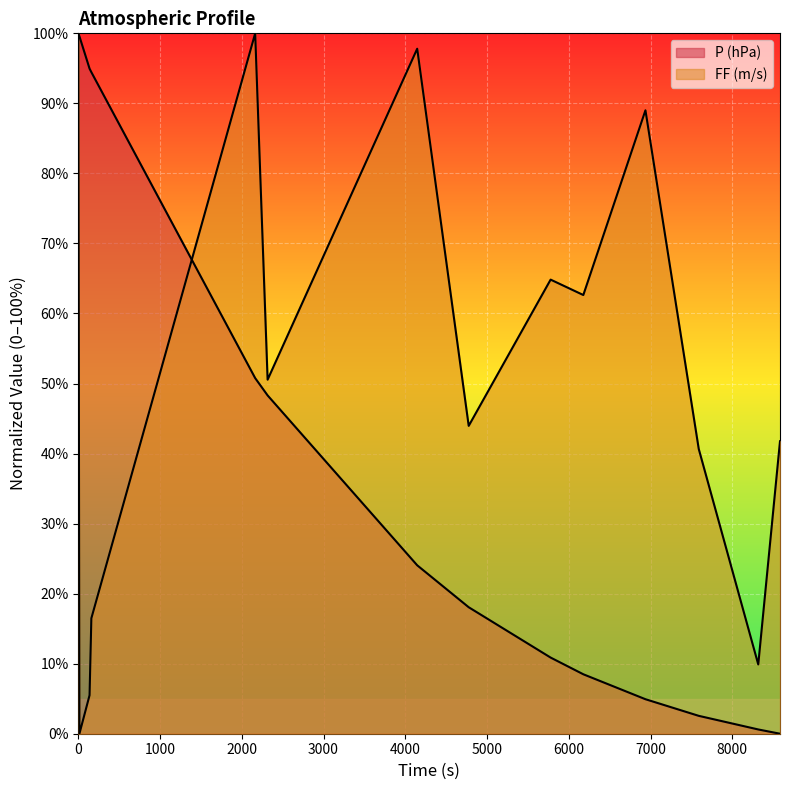

True or false: FF (m/s) and P (hPa) intersect in this chart.

True